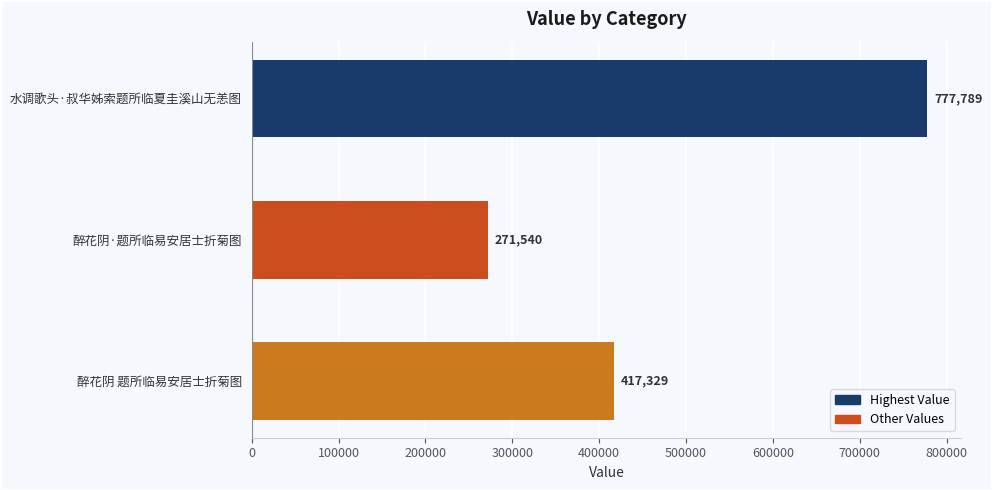

Reading bottom to top, list all the values displayed in this chart.

醉花阴 题所临易安居士折菊图=417329	醉花阴·题所临易安居士折菊图=271540	水调歌头·叔华姊索题所临夏圭溪山无恙图=777789